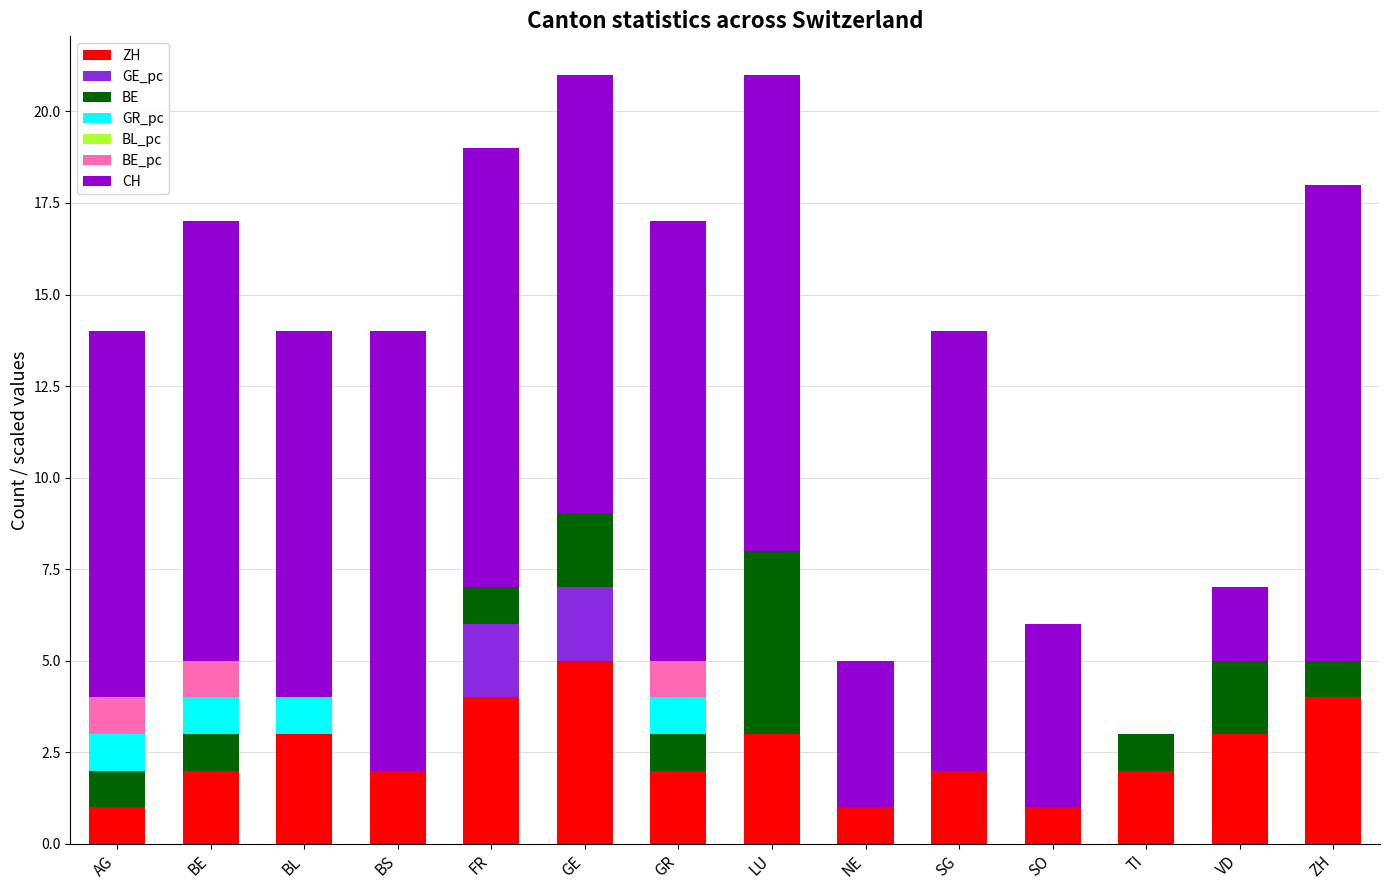

The ZH series shows 3 at VD. True or false?

True